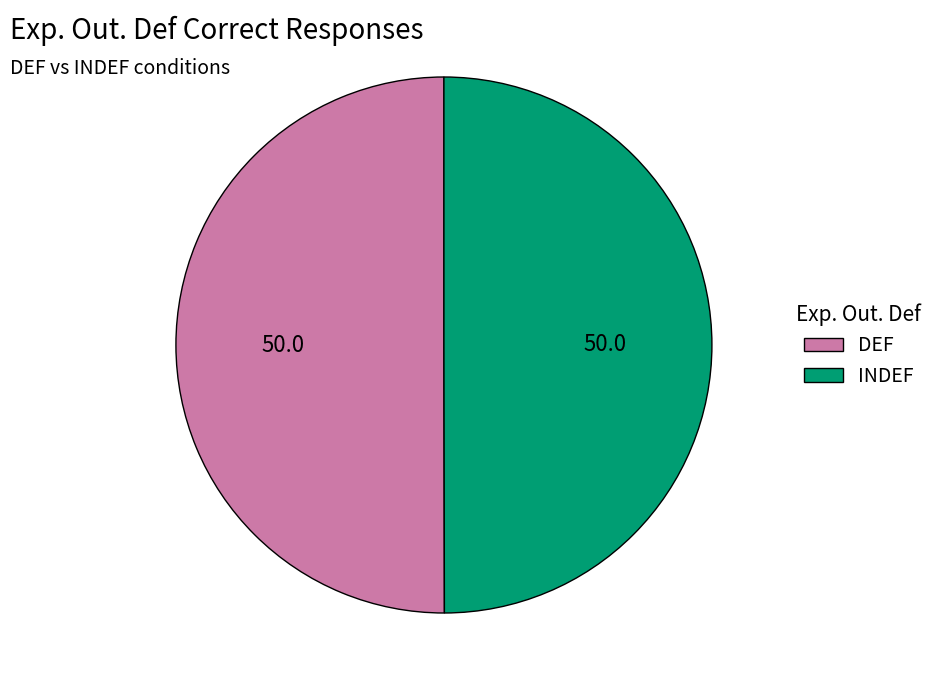

Count the number of slices in the pie.

2